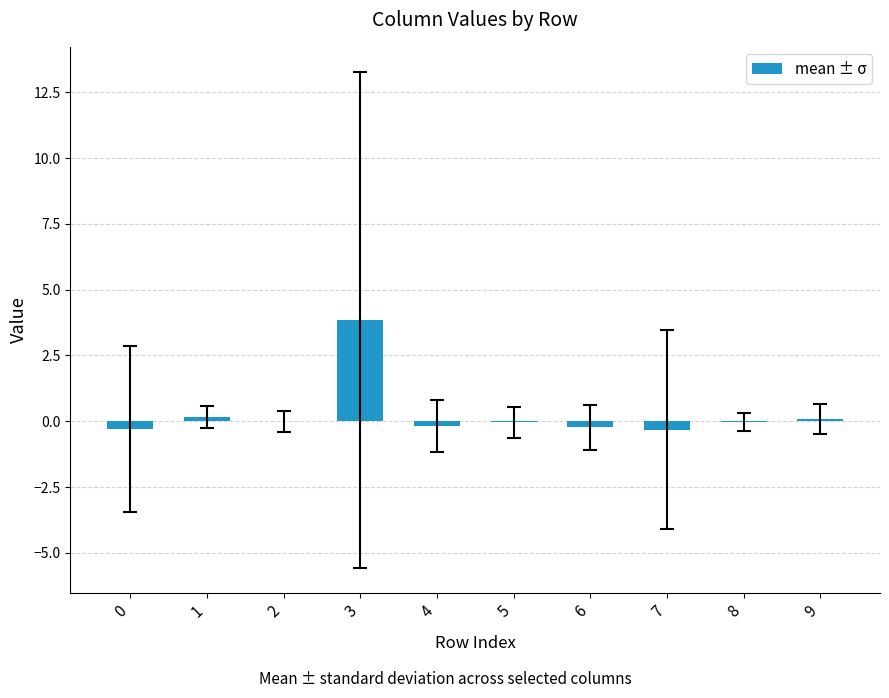

The chart shows a value of -0.2 at 6. True or false?

True